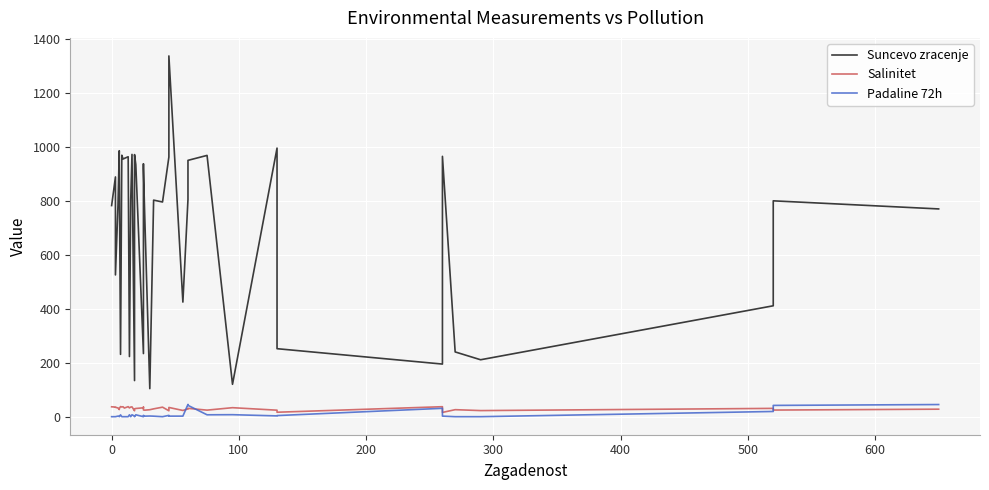

What are all the series names shown in the legend?

Suncevo zracenje, Salinitet, Padaline 72h